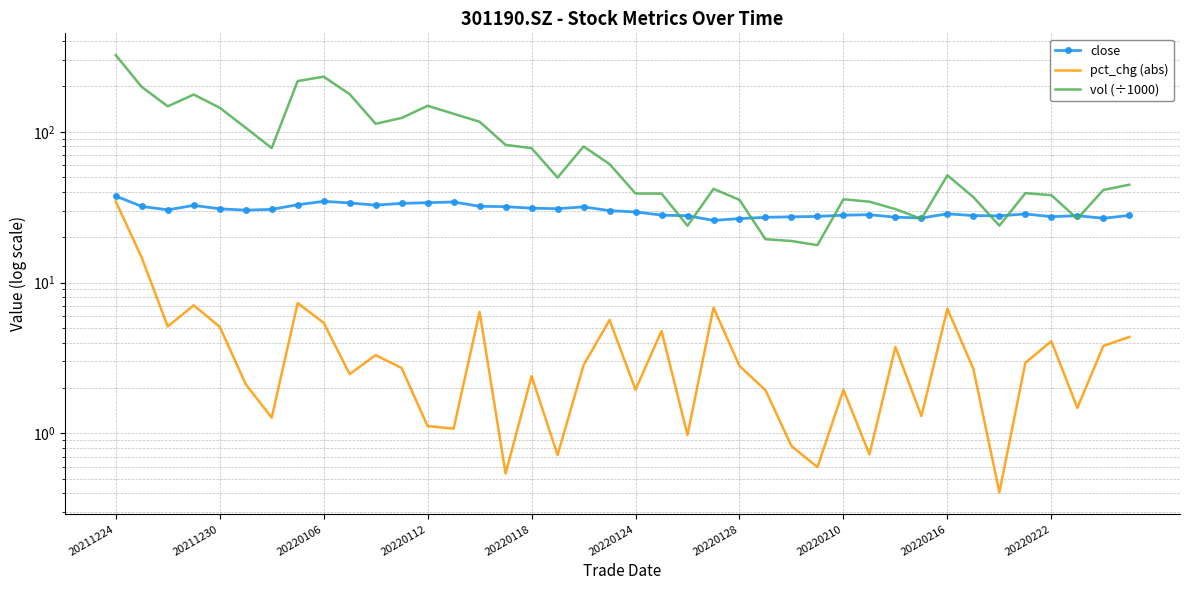

Which series has the largest range (max minus min)?

vol (÷1000)